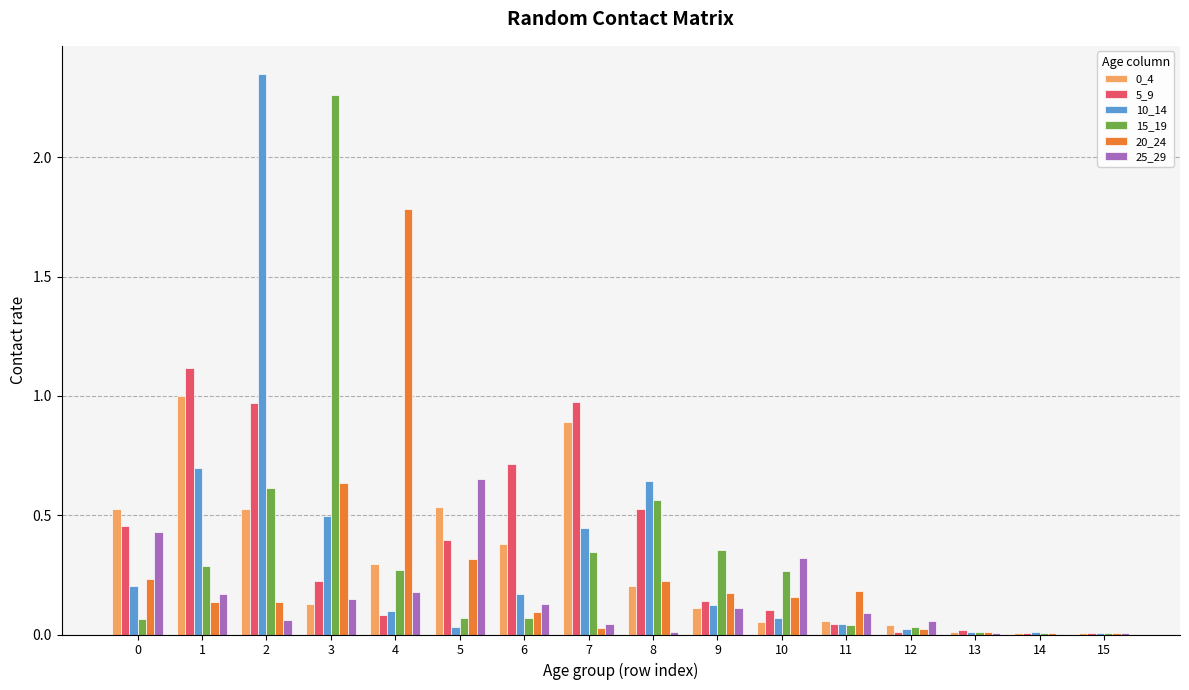

What is the total value across all series at 4?

2.7